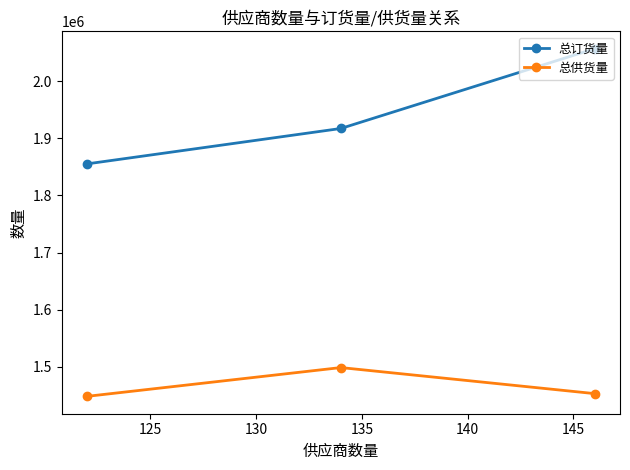

What are all the series names shown in the legend?

总订货量, 总供货量